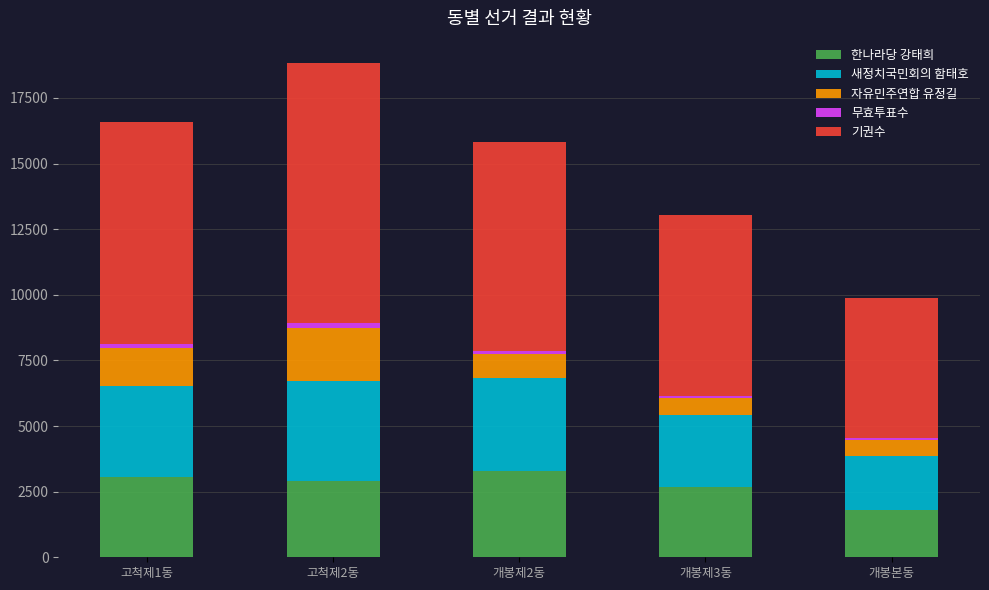

At which label does 한나라당 강태희 reach its minimum?

개봉본동